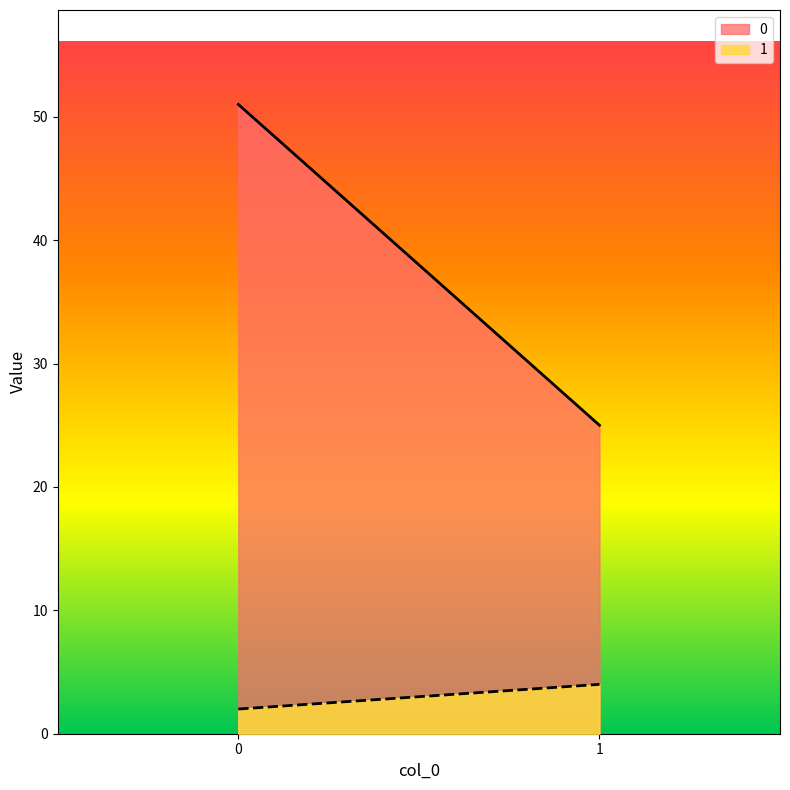

Is the value of 1 at 0 greater than the value of 0 at 1?

No